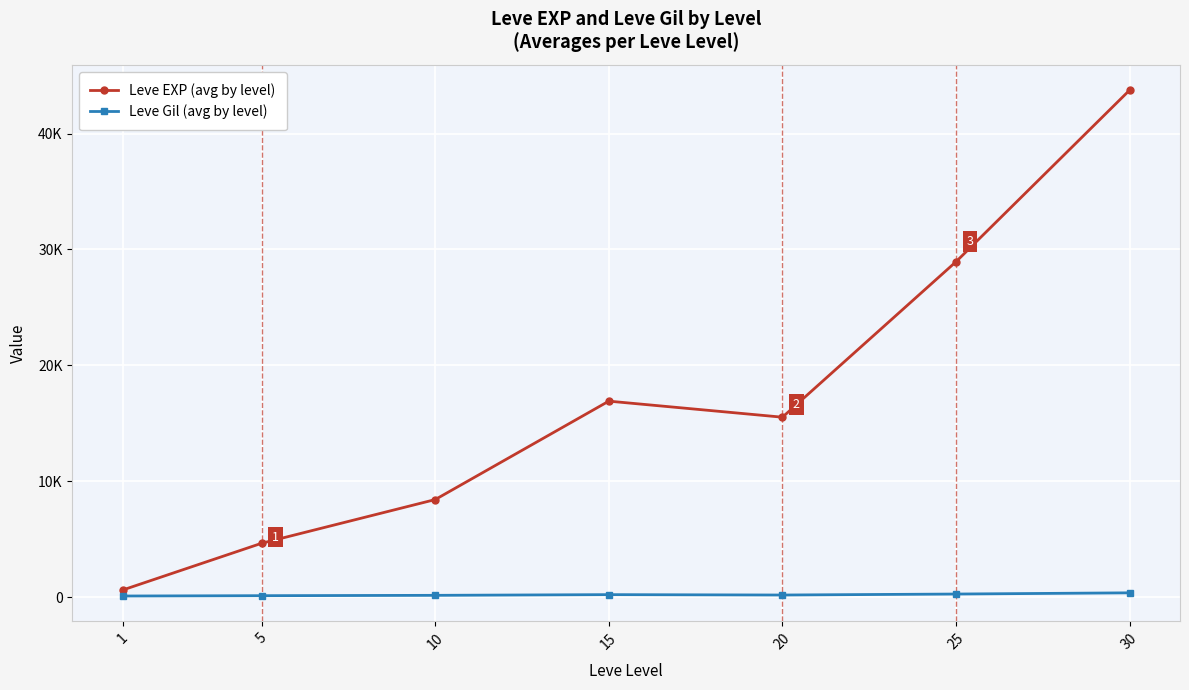

Is it true that Leve Gil (avg by level) equals 126 at 15?

False